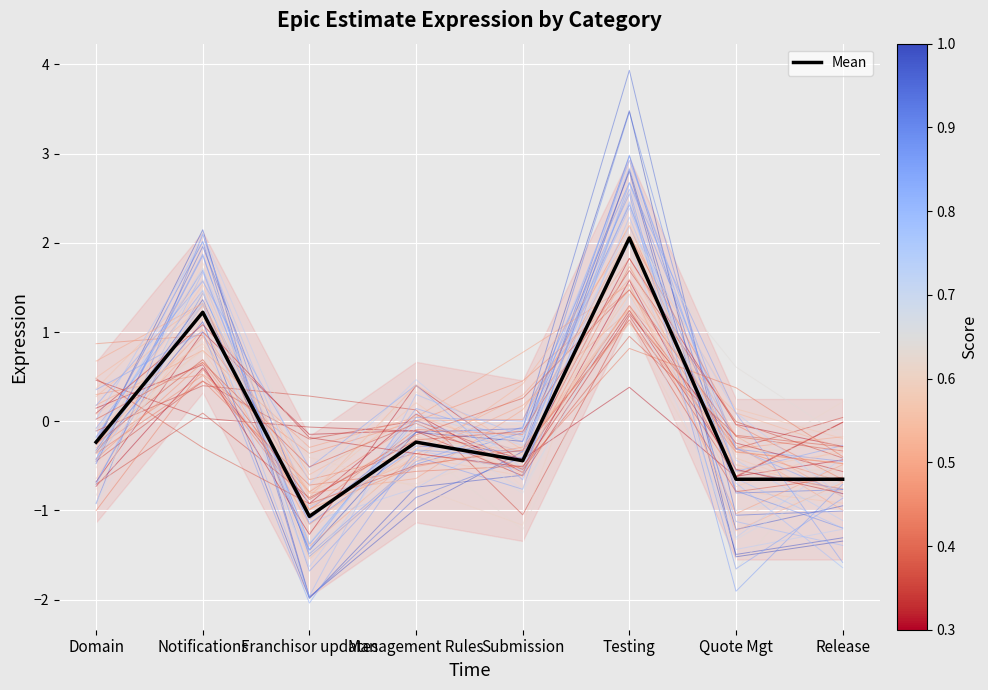

Reading left to right, what are all the values shown in this chart?

-0.2	1.2	-1.1	-0.2	-0.4	2.1	-0.7	-0.7